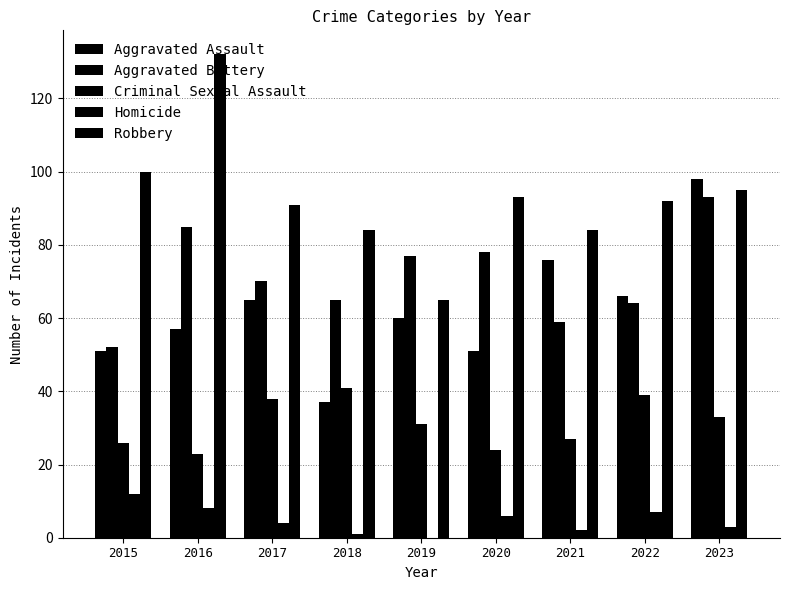

What is the value of the Aggravated Assault bar at the 5th from the left?

60